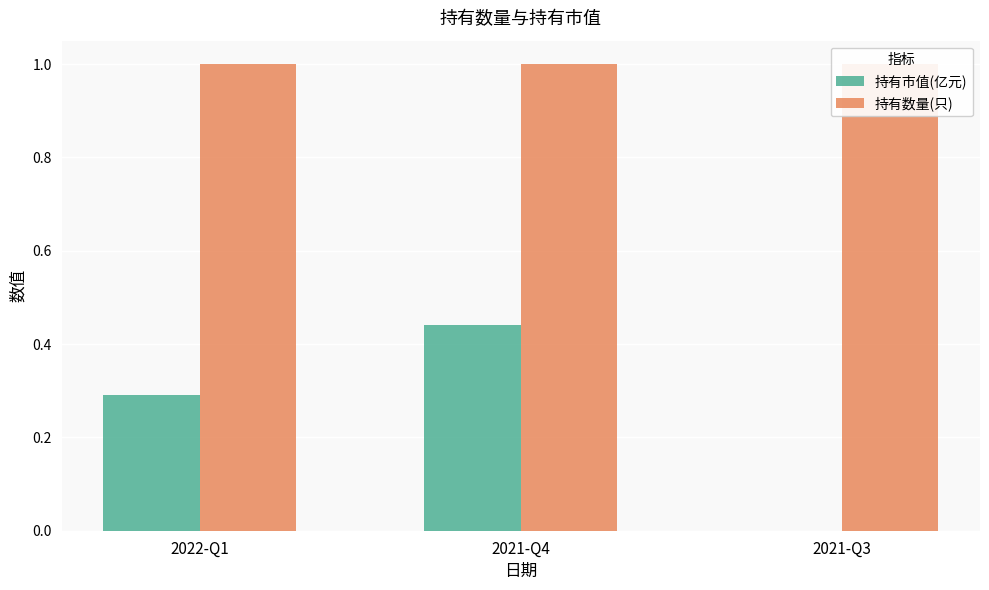

At how many categories does at least one series exceed 0?

3